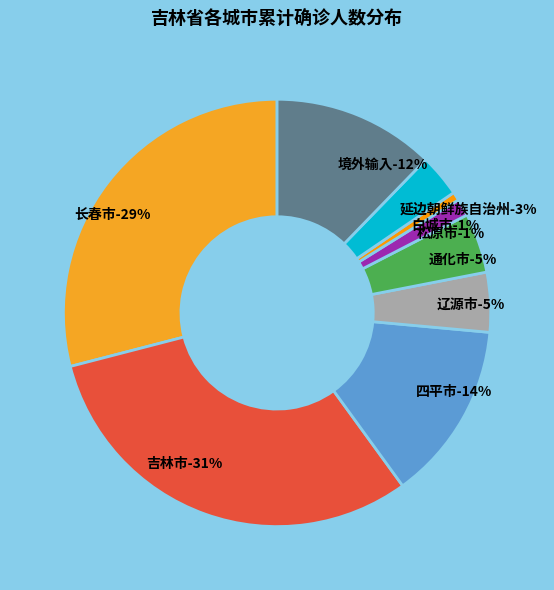

Is the sum of 延边朝鲜族自治州 and 通化市 greater than half?

No